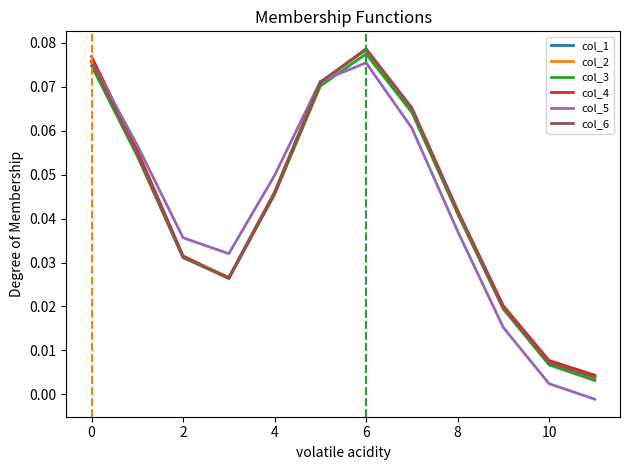

Which series has the widest spread of values?

col_5